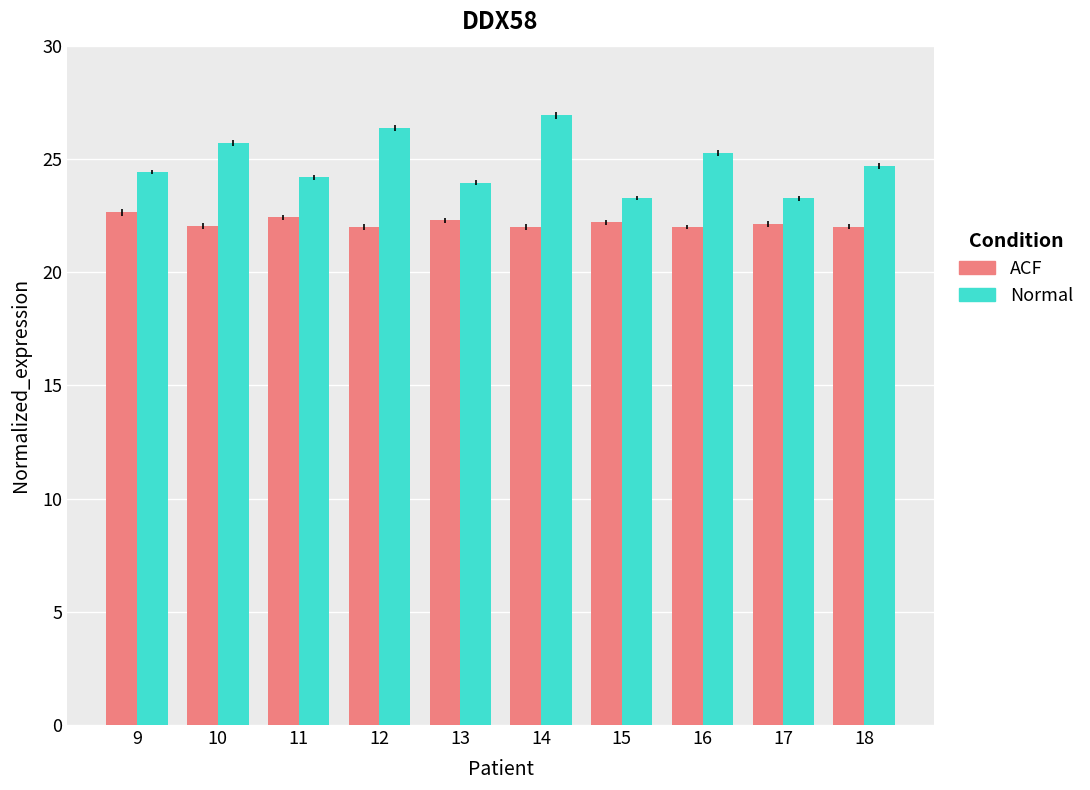

How many data points does each series have?

10